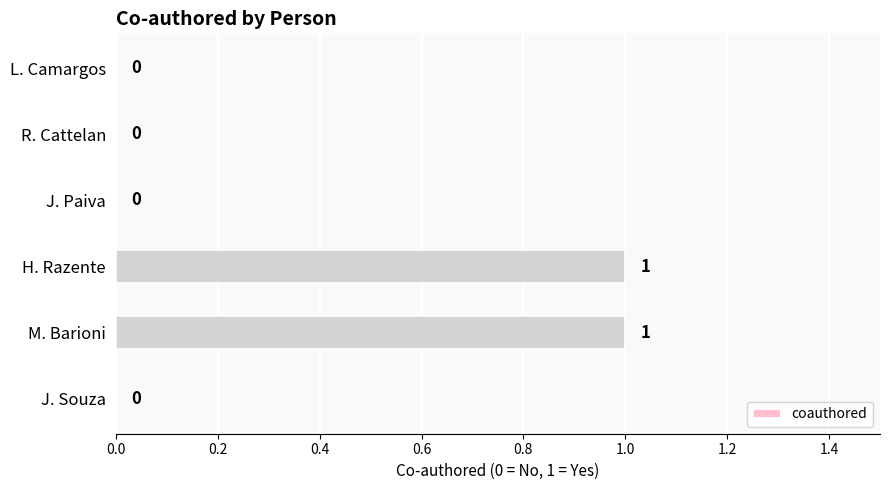

Between J. Souza and H. Razente, which is larger?

H. Razente